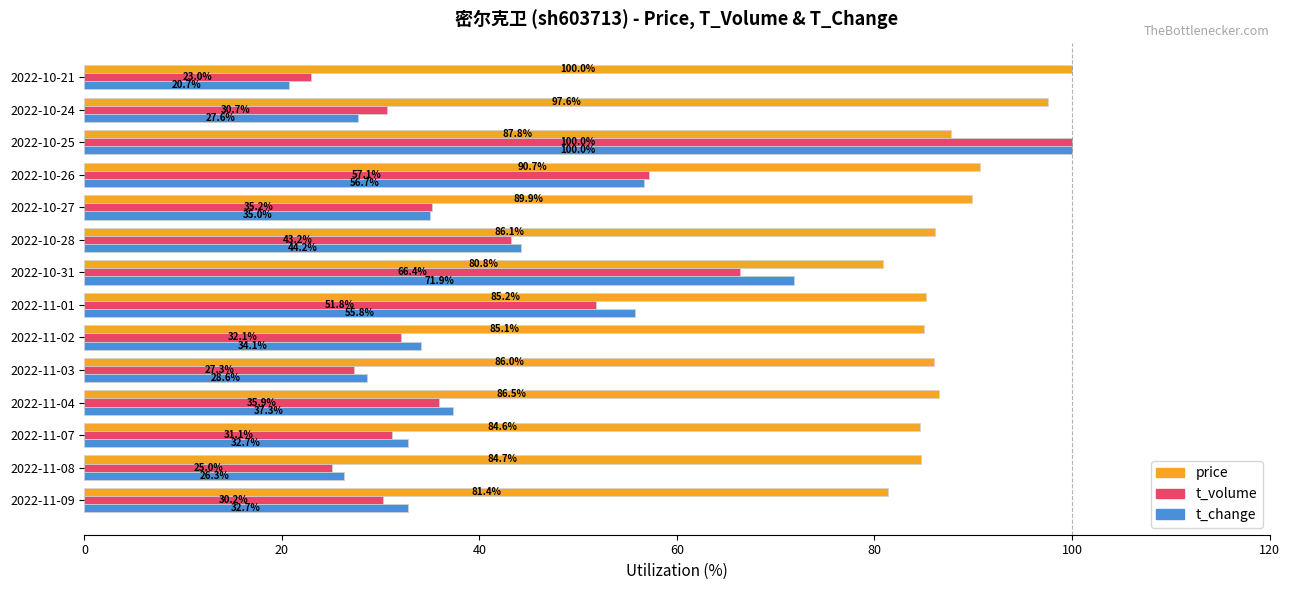

Is it true that price equals 58.8 at 2022-11-04?

False